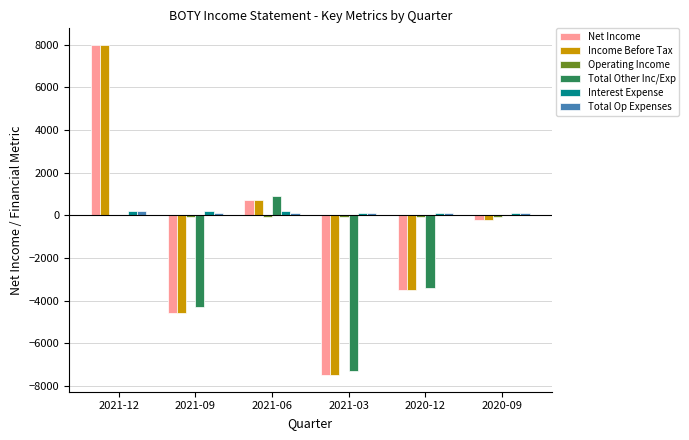

The Income Before Tax series shows -10394 at 2021-03. True or false?

False